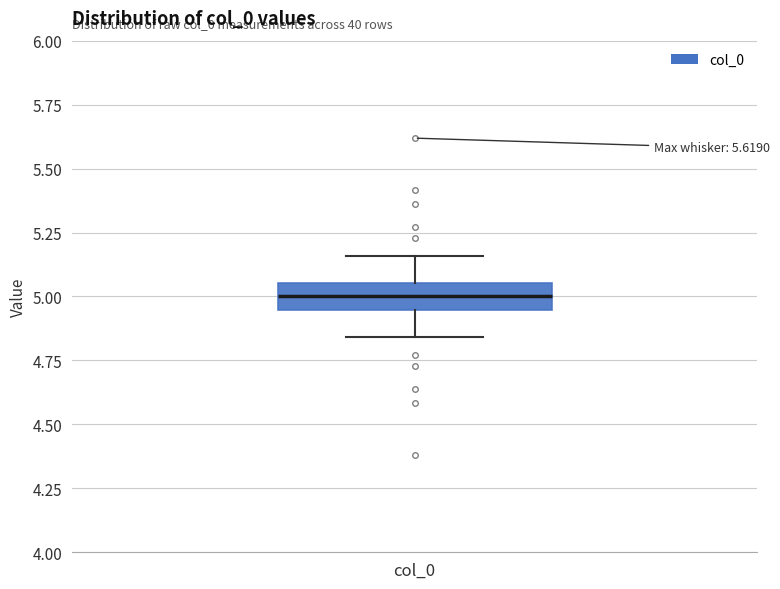

Where is the lower edge of the box for col_0 on the y-axis? The values are not printed on the chart, so give them approximately, as read against the axis.

4.95